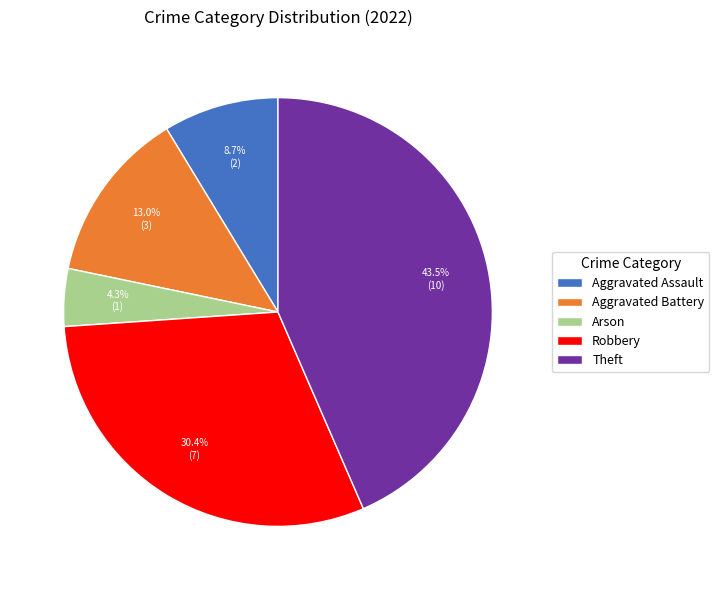

What percentage is the Robbery slice, to the nearest percent?

30%